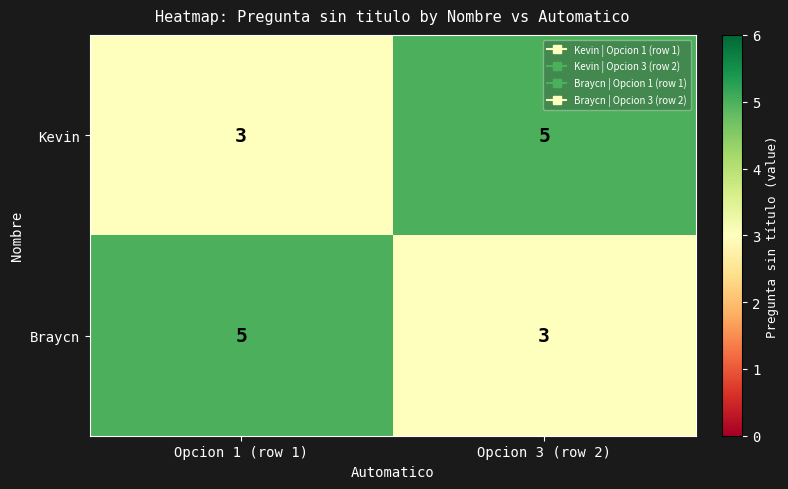

What is the highest value of the Braycn series?

5